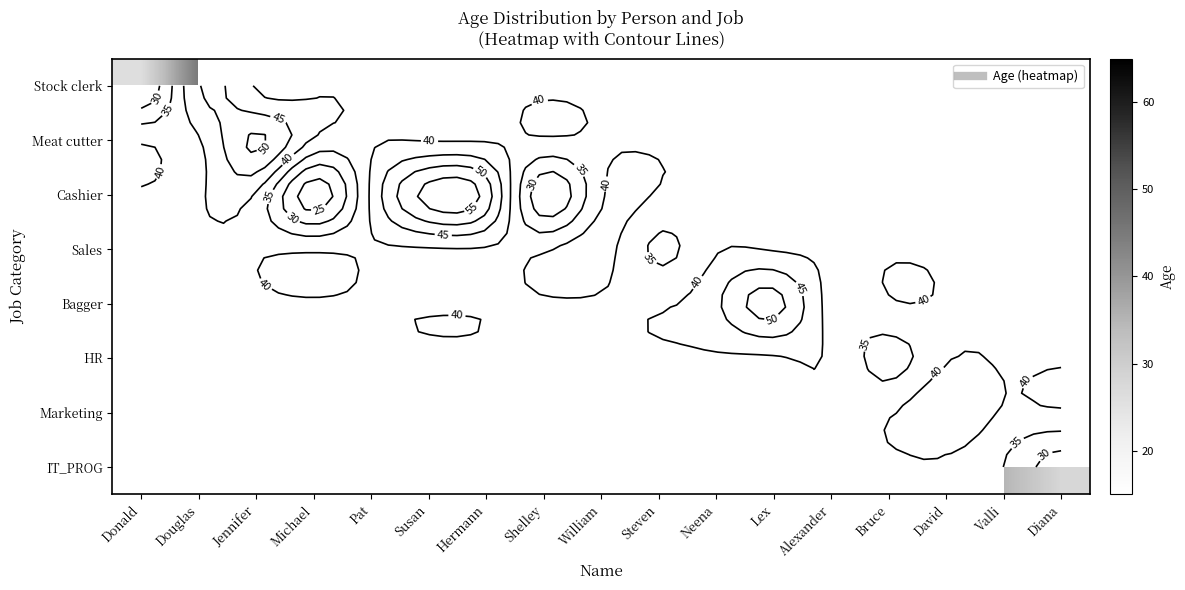

What is the greatest value displayed?

57.0